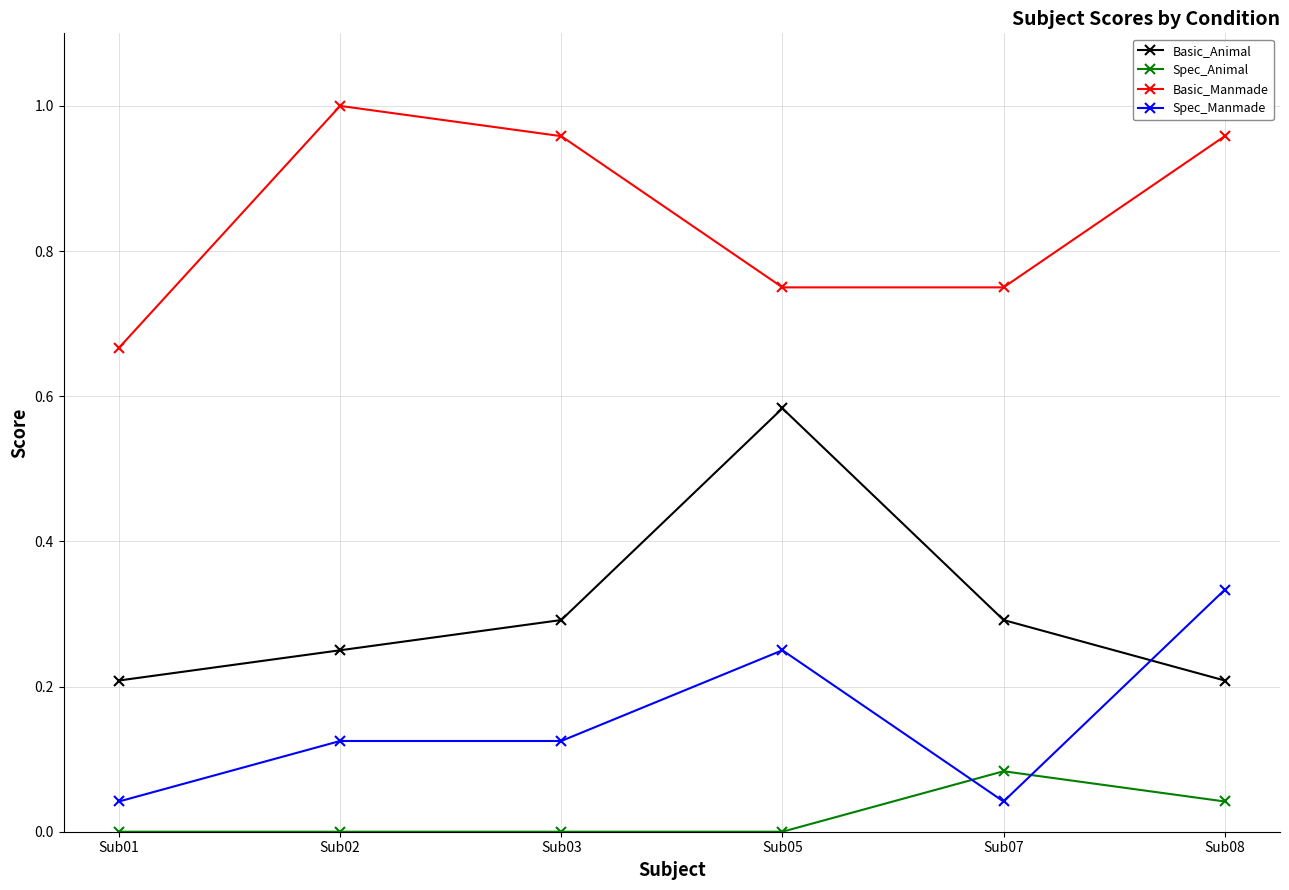

Count the Spec_Manmade values in the range 0 to 1.

6